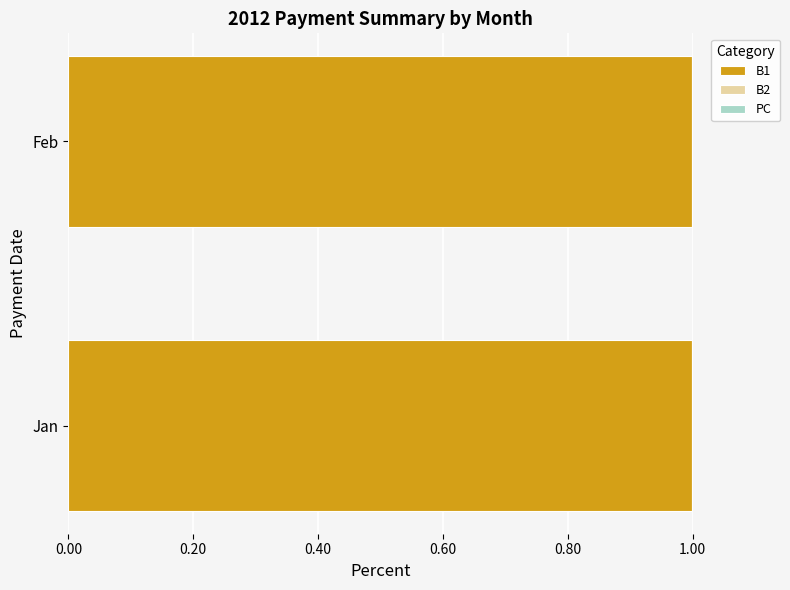

Does the chart contain stacked bars?

No